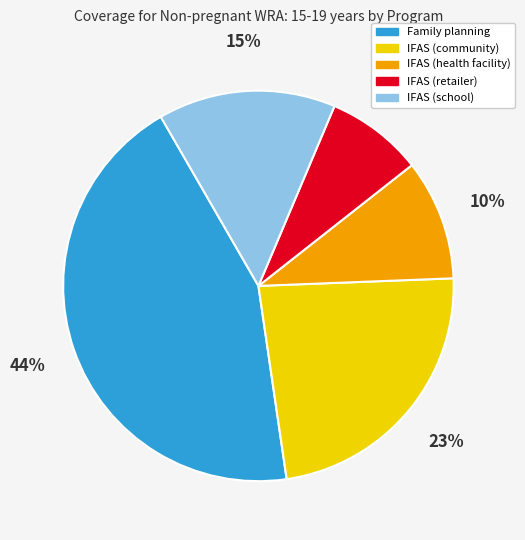

How many segments does this pie chart have?

5